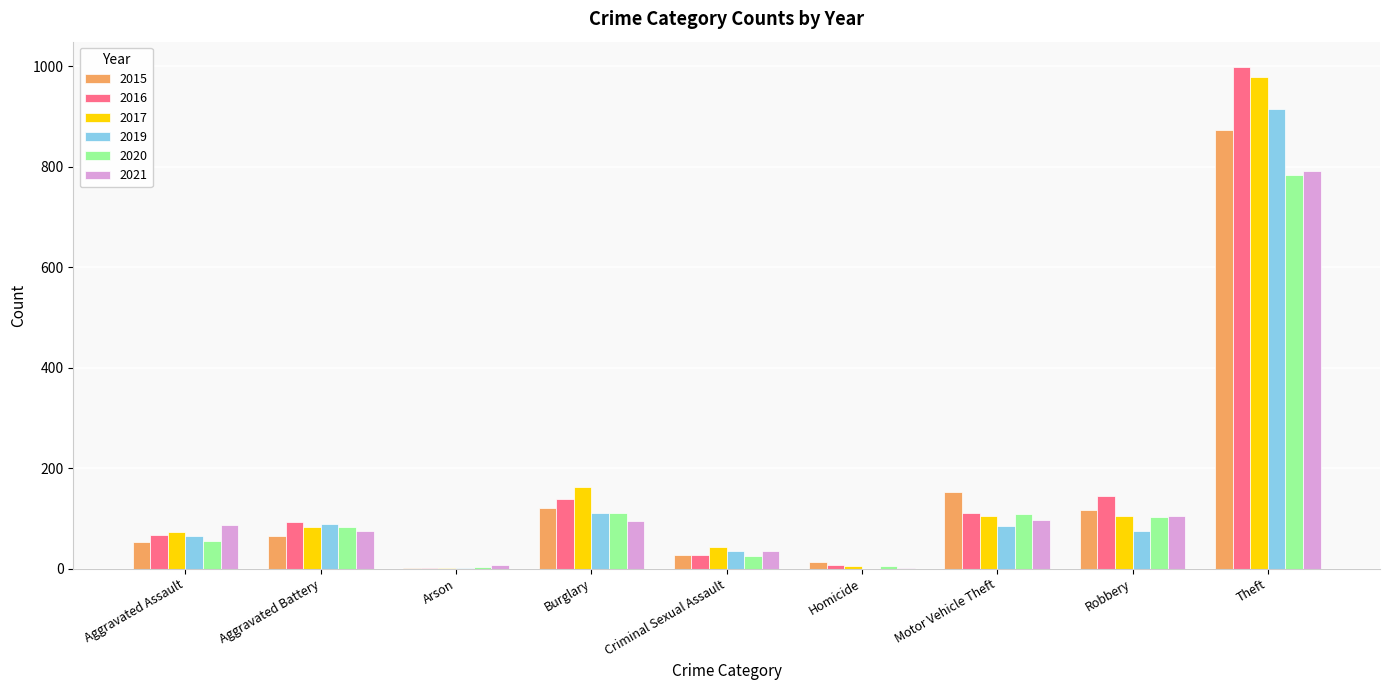

What are all the series names shown in the legend?

2015, 2016, 2017, 2019, 2020, 2021